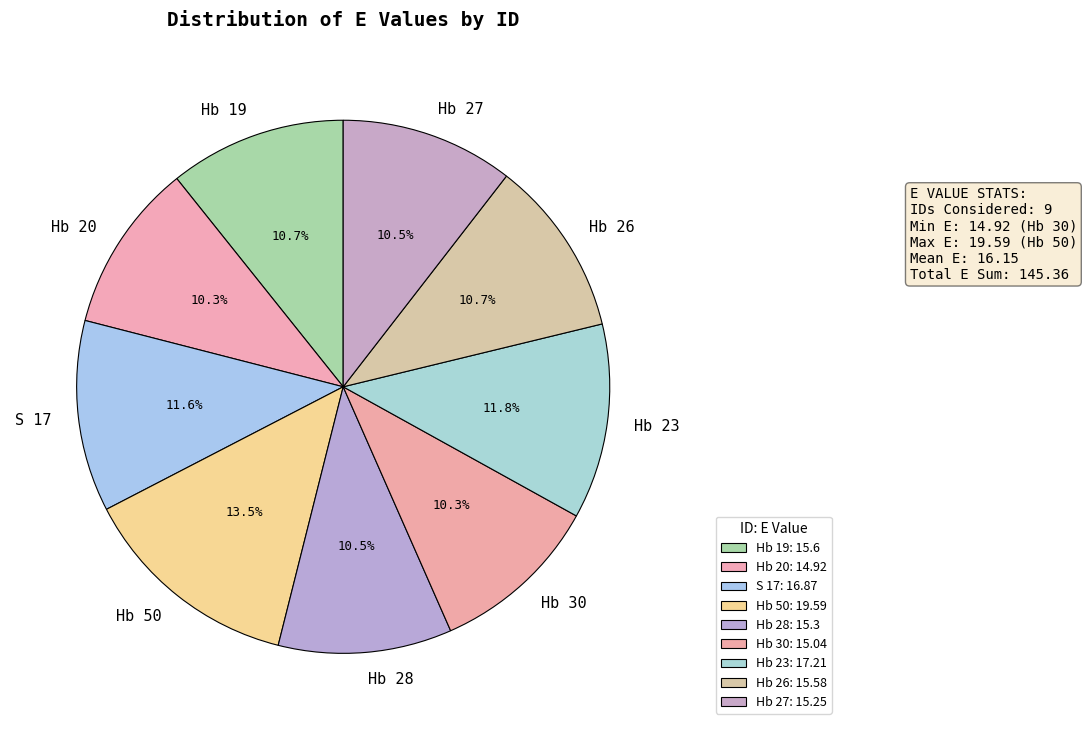

To the nearest percent, what is the difference between the largest and smallest slice percentages?

3%